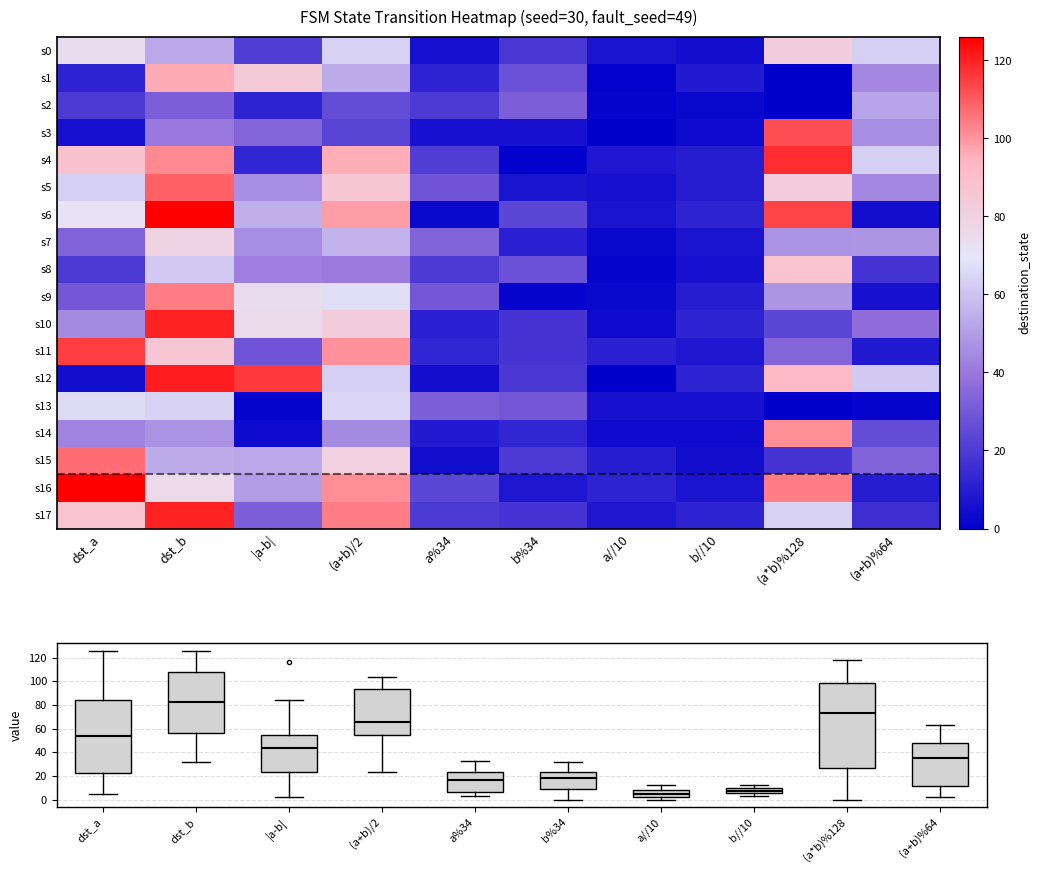

Between a//10 and (a+b)%64, which series saw the biggest shift?

s12